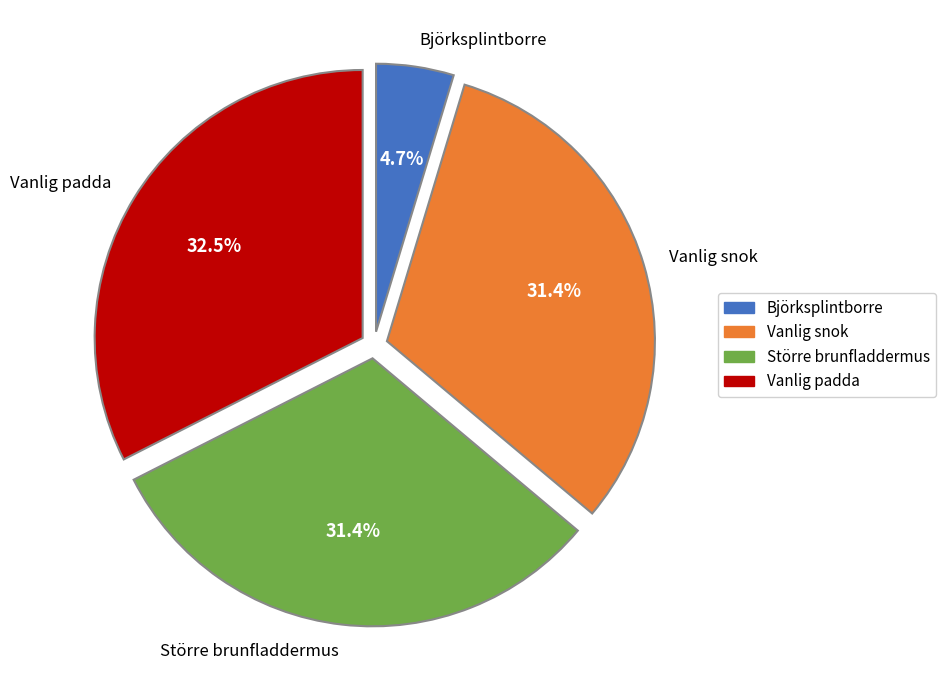

What percentage do Vanlig padda and Vanlig snok together represent?

63.9%